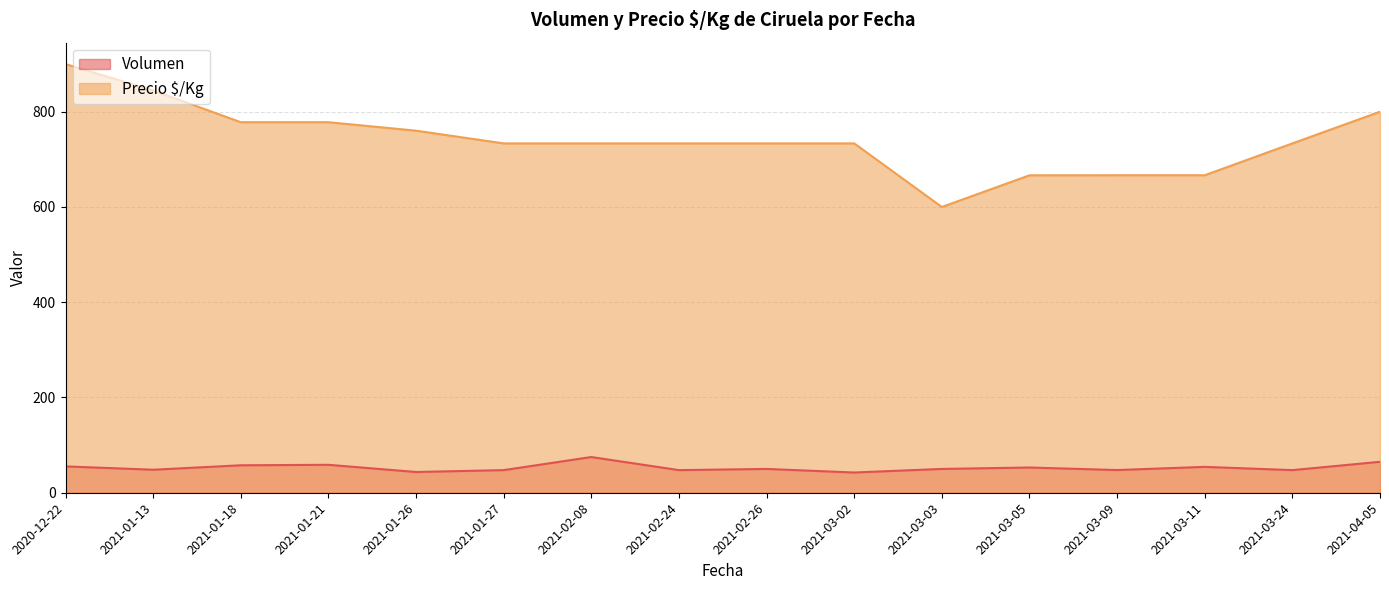

How many lines are shown in the chart?

2